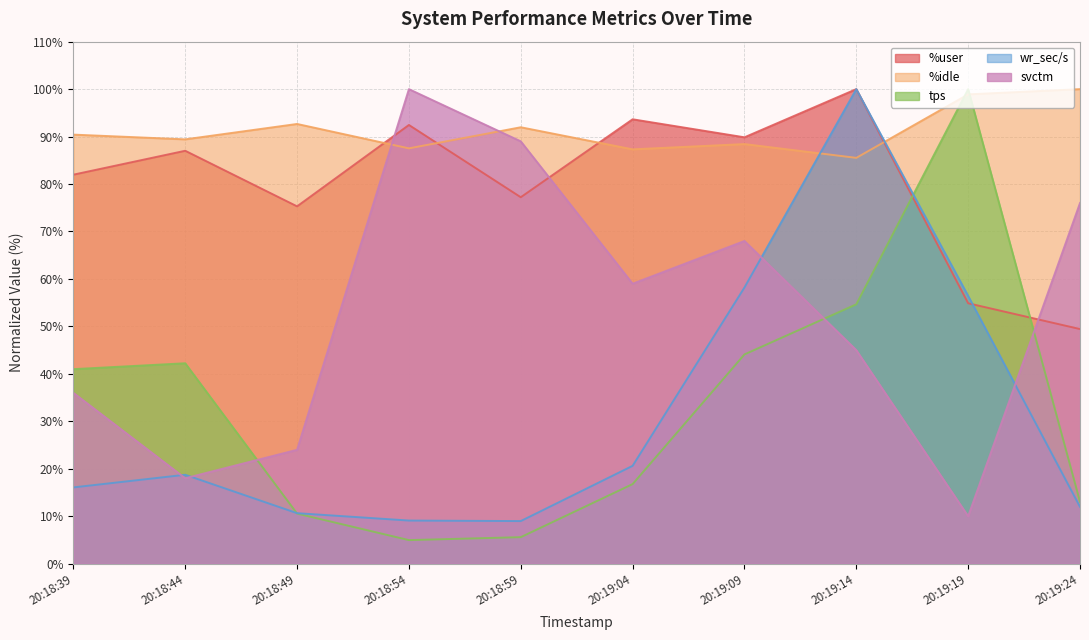

True or false: %user has a value of 18.6 at 20:19:19.

False